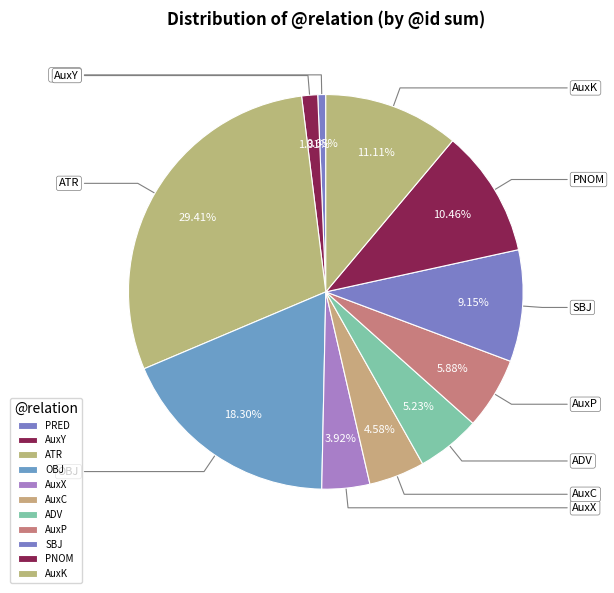

To the nearest percent, what portion does AuxC represent?

5%